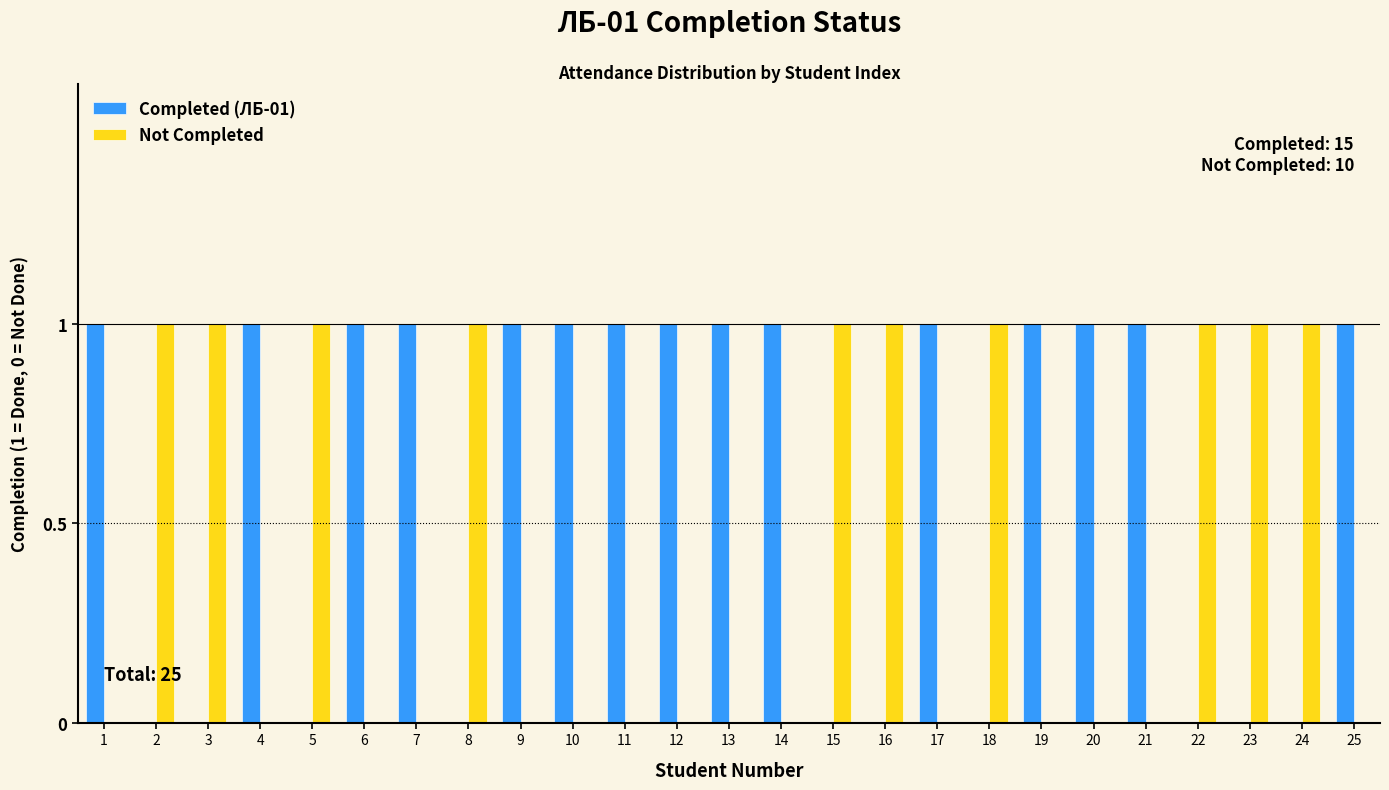

What is the sum of all Not Completed values?

10